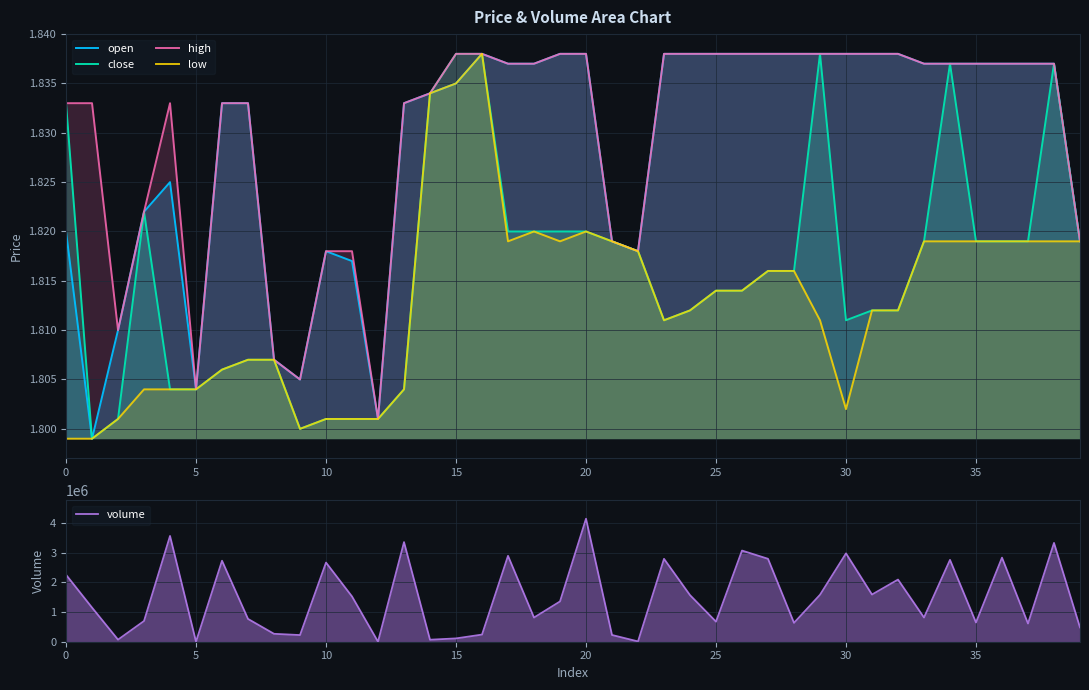

At which category does the chart reach its peak across all series?

20